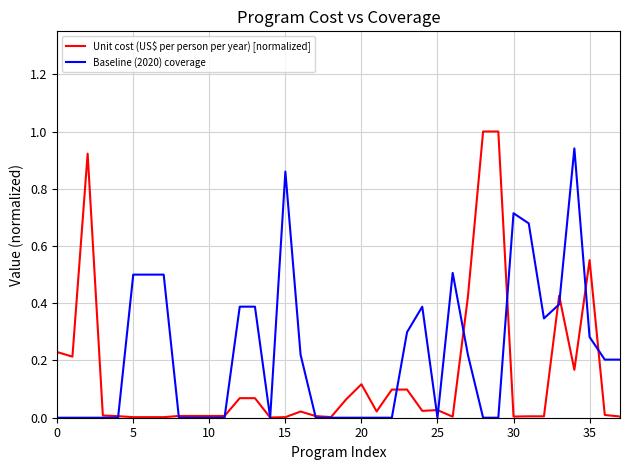

Which series has the largest total across all categories?

Baseline (2020) coverage